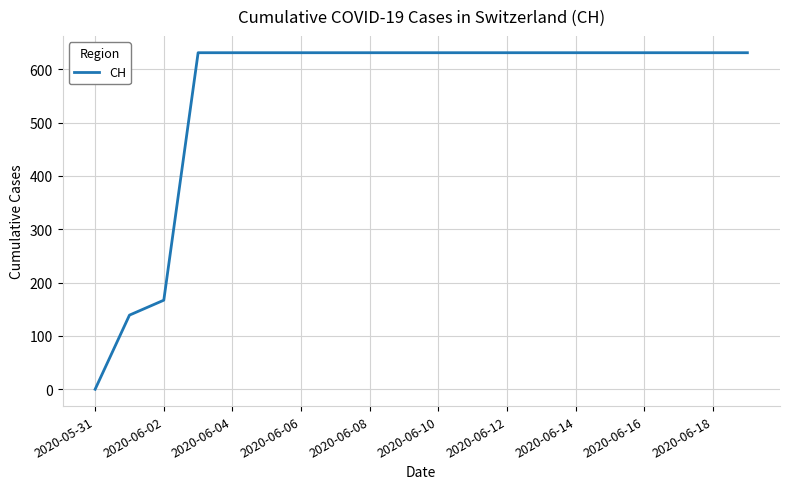

Reading right to left, list all the values displayed in this chart.

631	631	631	631	631	631	631	631	631	631	631	631	631	631	631	631	631	167	139	0